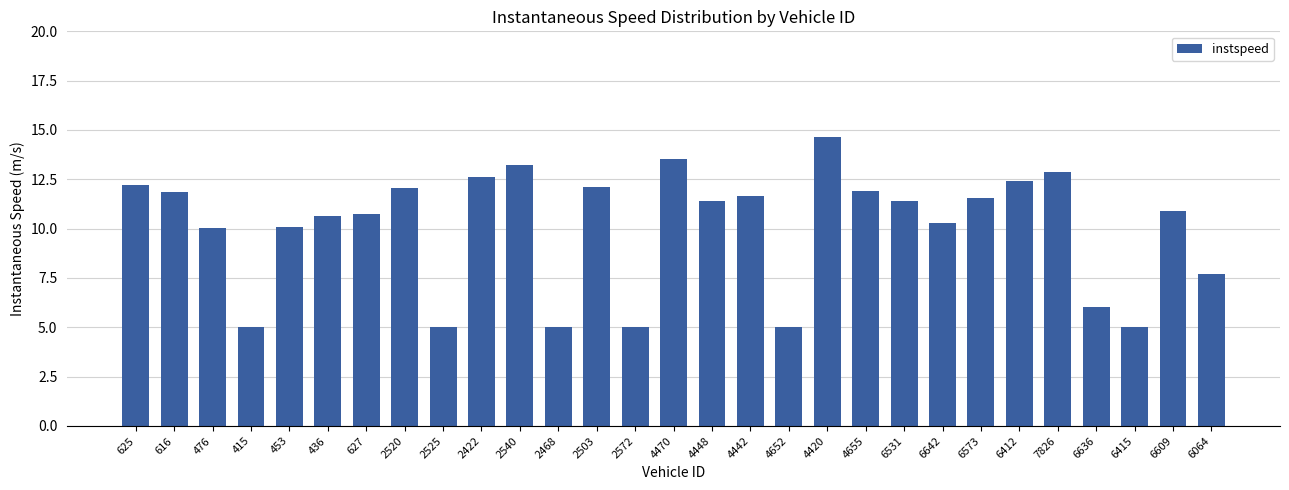

What is the sum of all values?

291.8